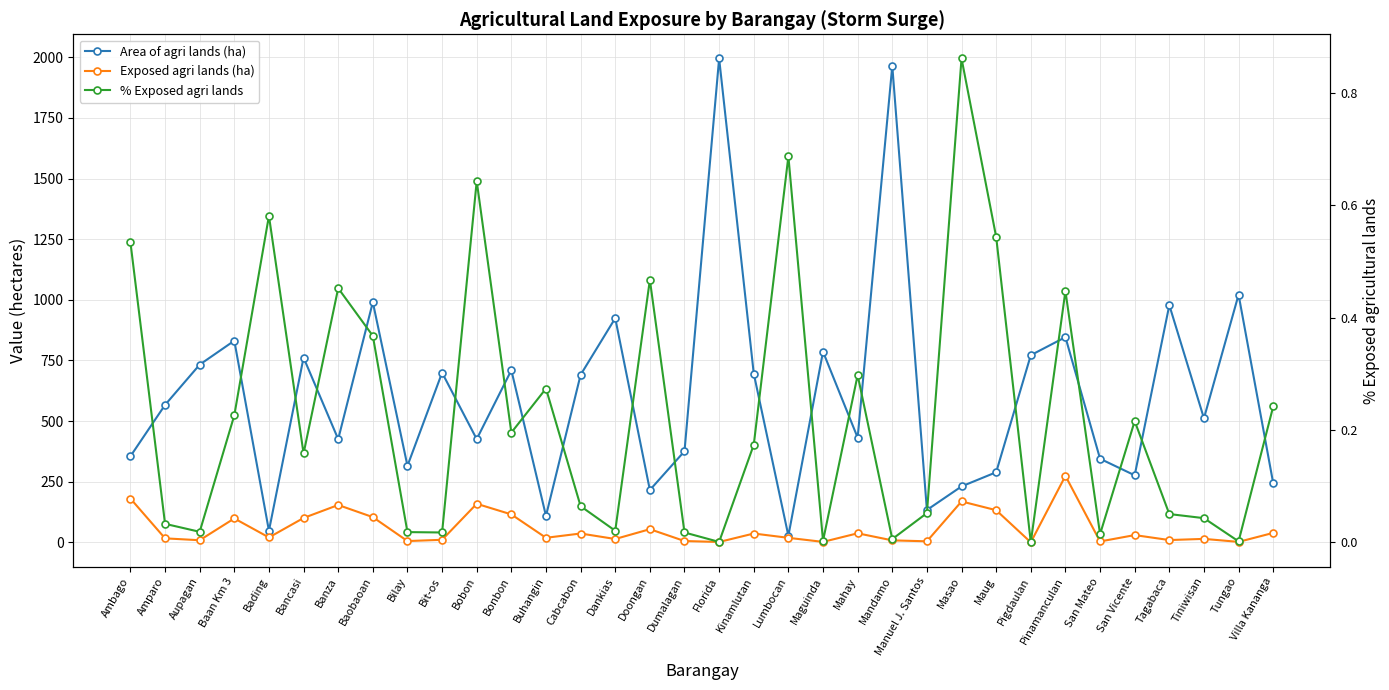

What is the difference between the maximum and minimum values in the Exposed agri lands (ha) series?

274.1